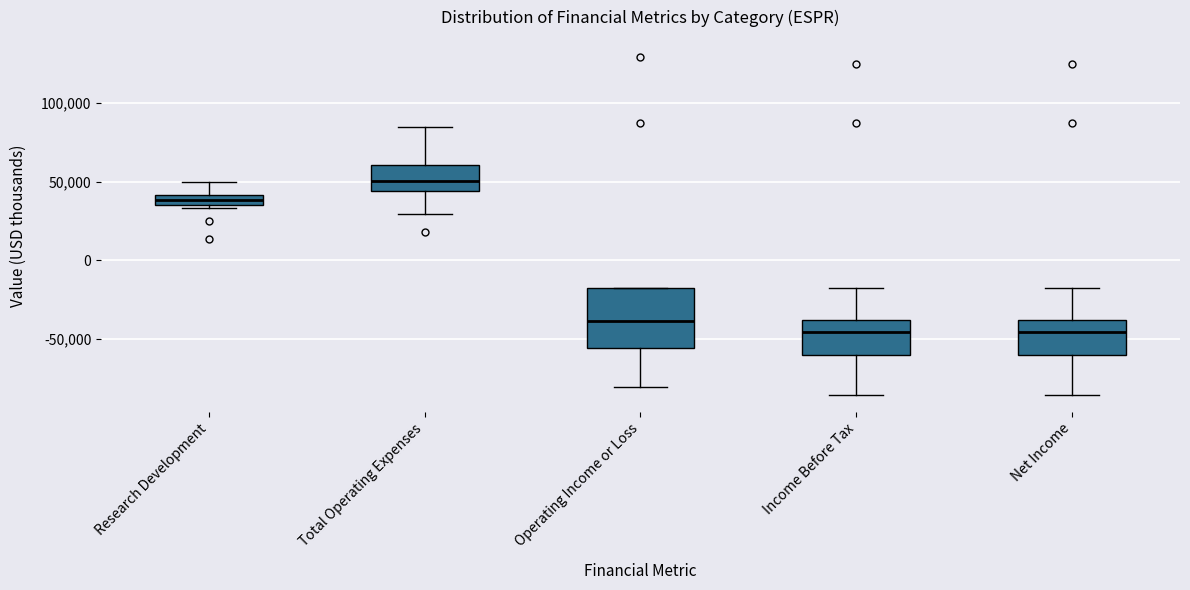

Where is the lower edge of the box for Research Development on the y-axis? The values are not printed on the chart, so give them approximately, as read against the axis.

35000